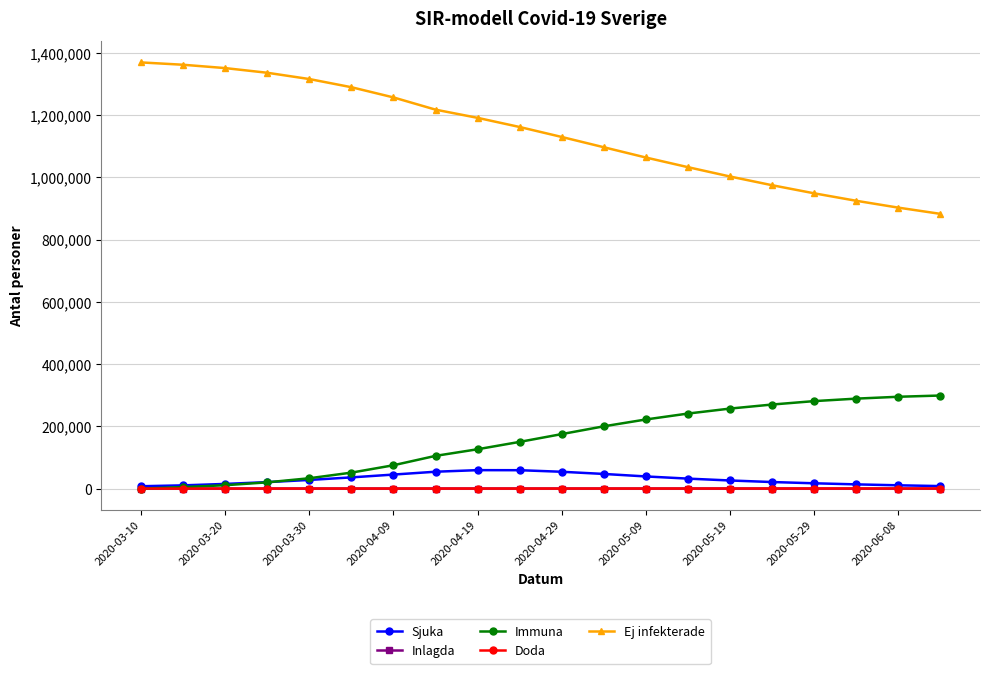

Which series has the largest total across all categories?

Ej infekterade